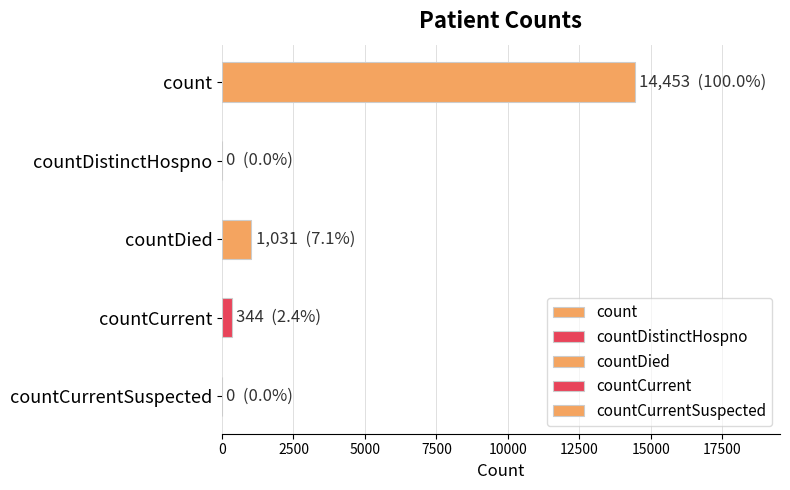

What is the label of the 3rd bar from the right?

countDied